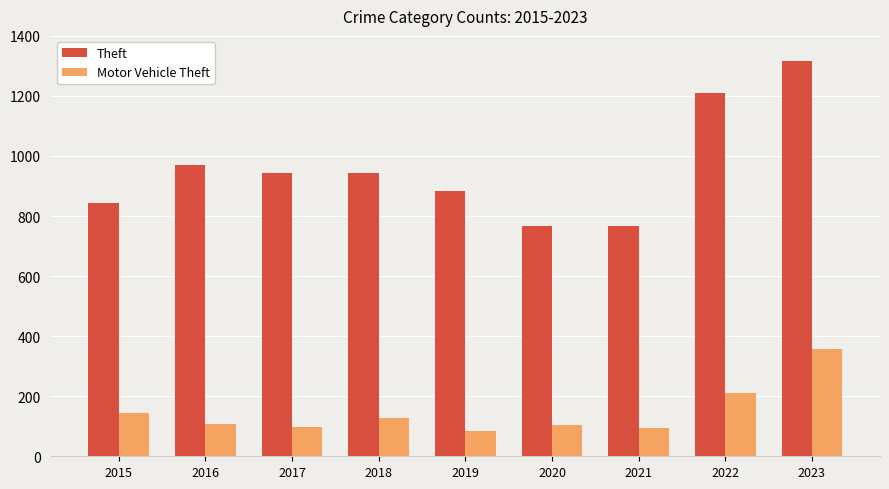

List the series in order of their peak value, highest first.

Theft, Motor Vehicle Theft